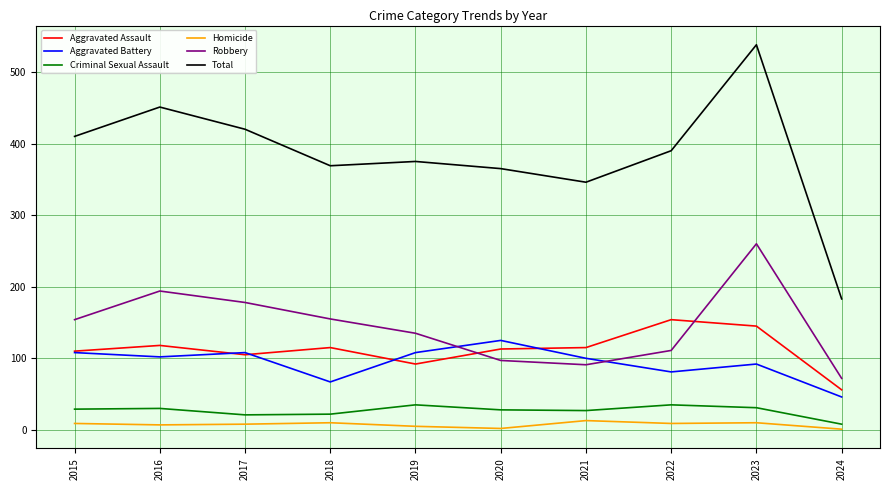

True or false: Aggravated Battery and Homicide cross at least once.

False